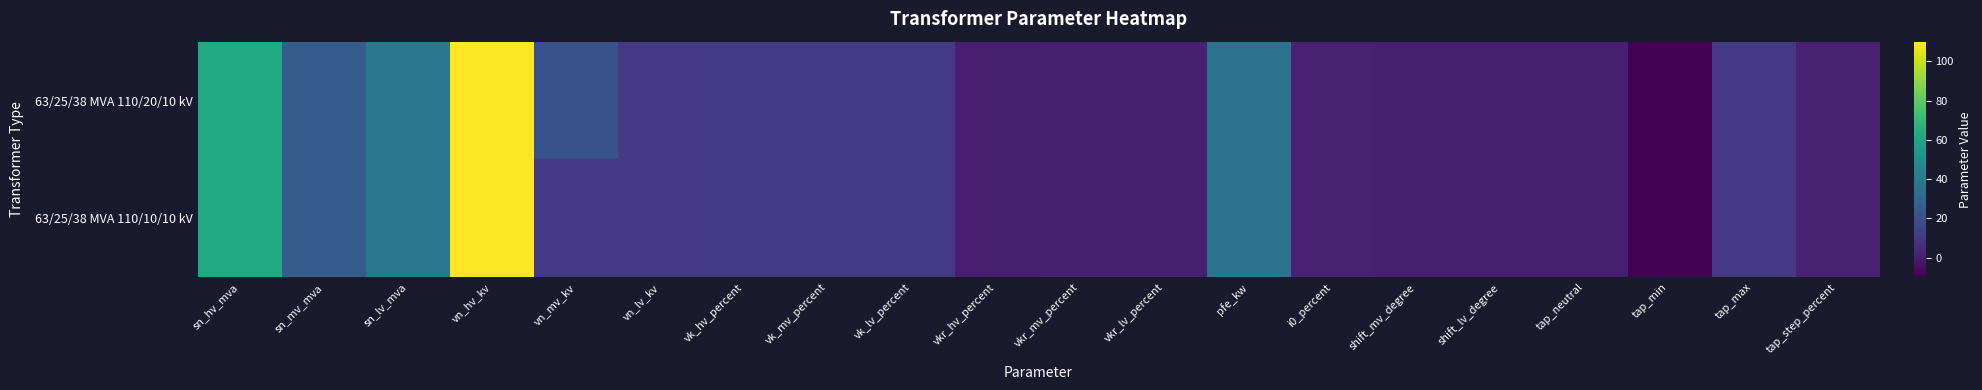

List the series in order of their peak value, highest first.

63/25/38 MVA 110/20/10 kV, 63/25/38 MVA 110/10/10 kV